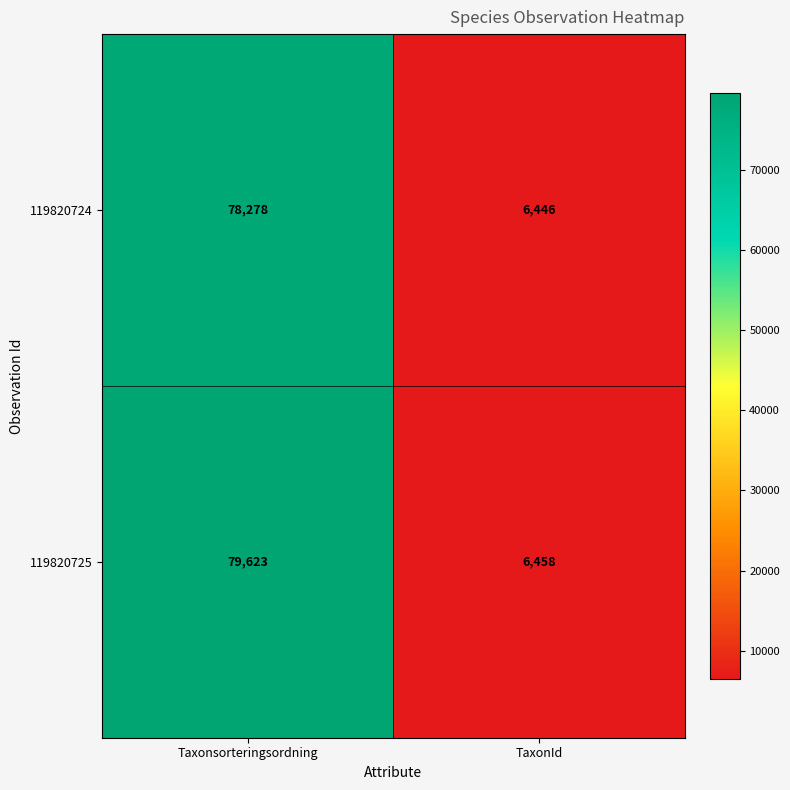

What is the sum of all 119820725 values?

86081